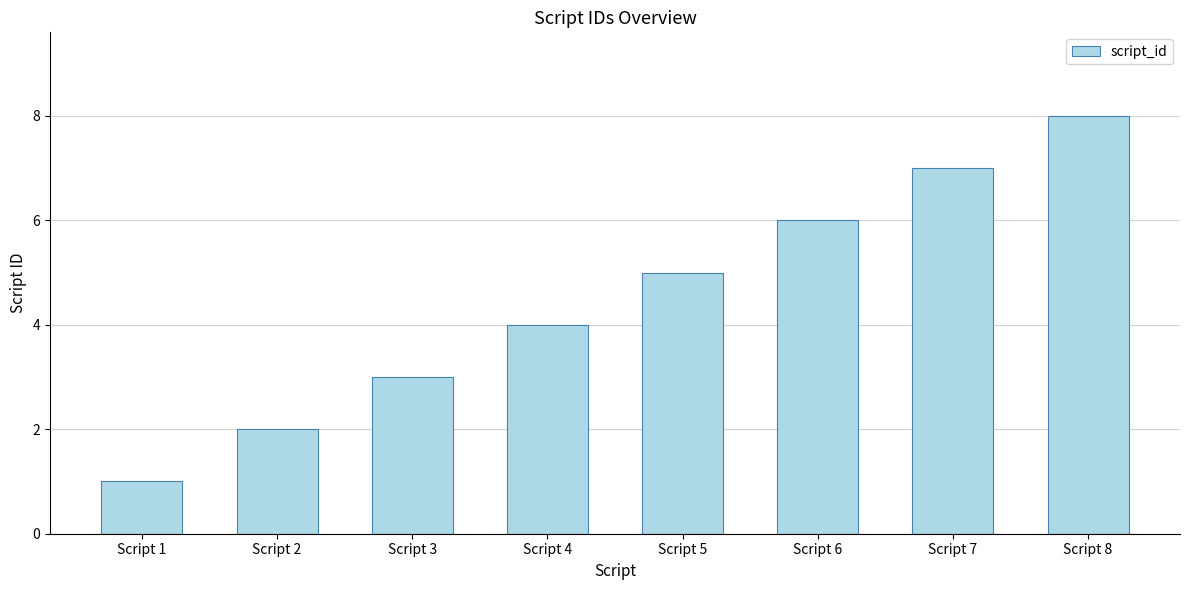

Between Script 5 and Script 2, which is larger?

Script 5